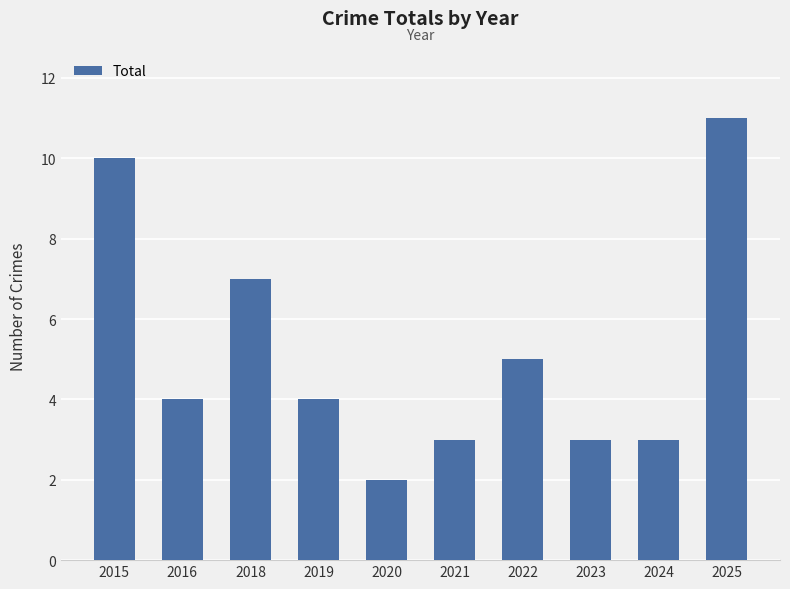

What is the approximate value at 2022?

5